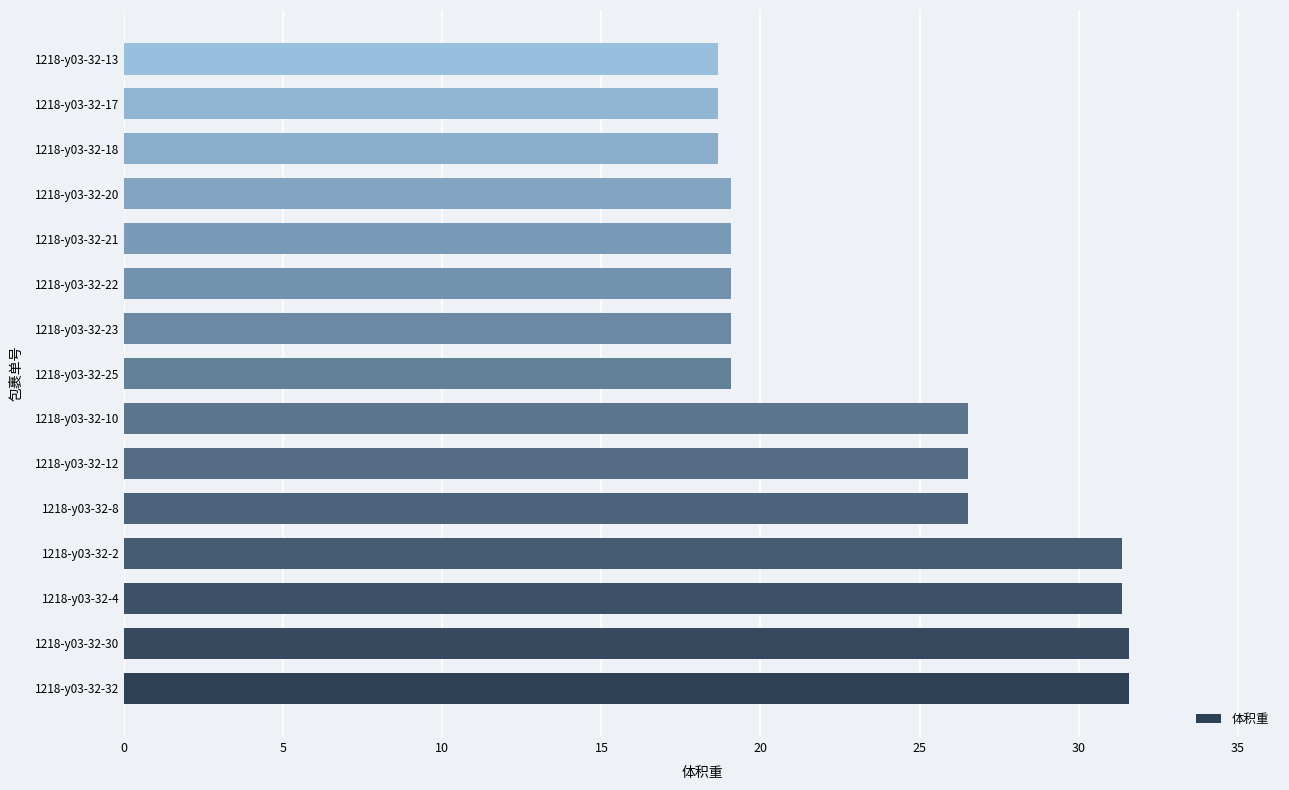

What is the difference between the second highest and second lowest values?

12.9